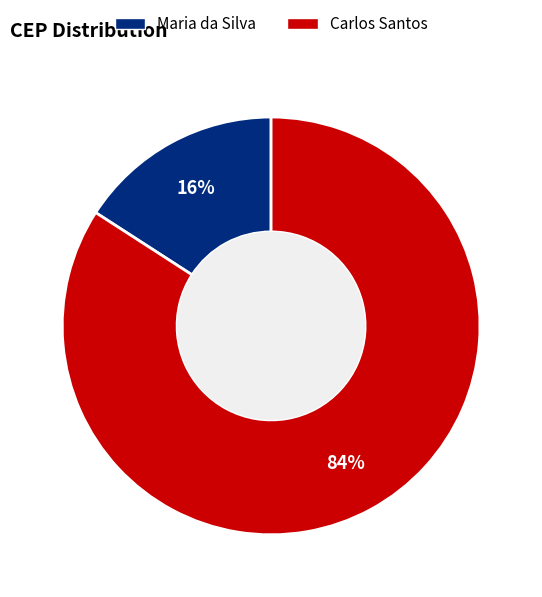

Which category has the biggest portion of the pie?

Carlos Santos